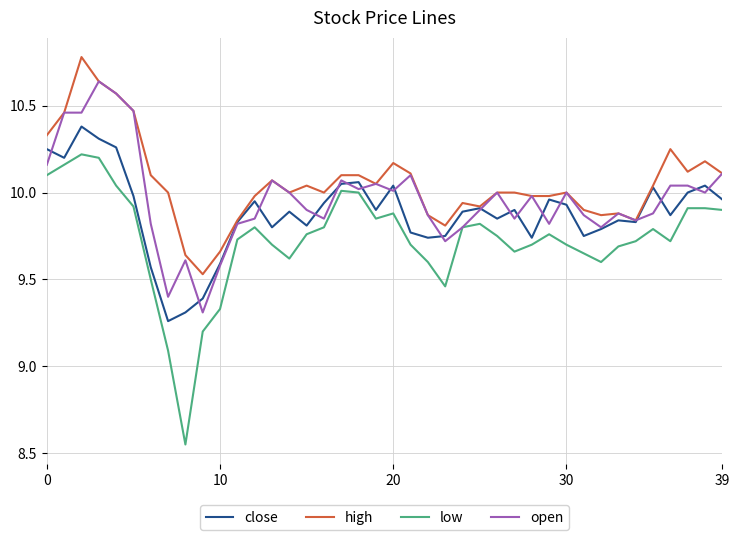

In low, how many points are lower than both neighbors (excluding endpoints)?

7